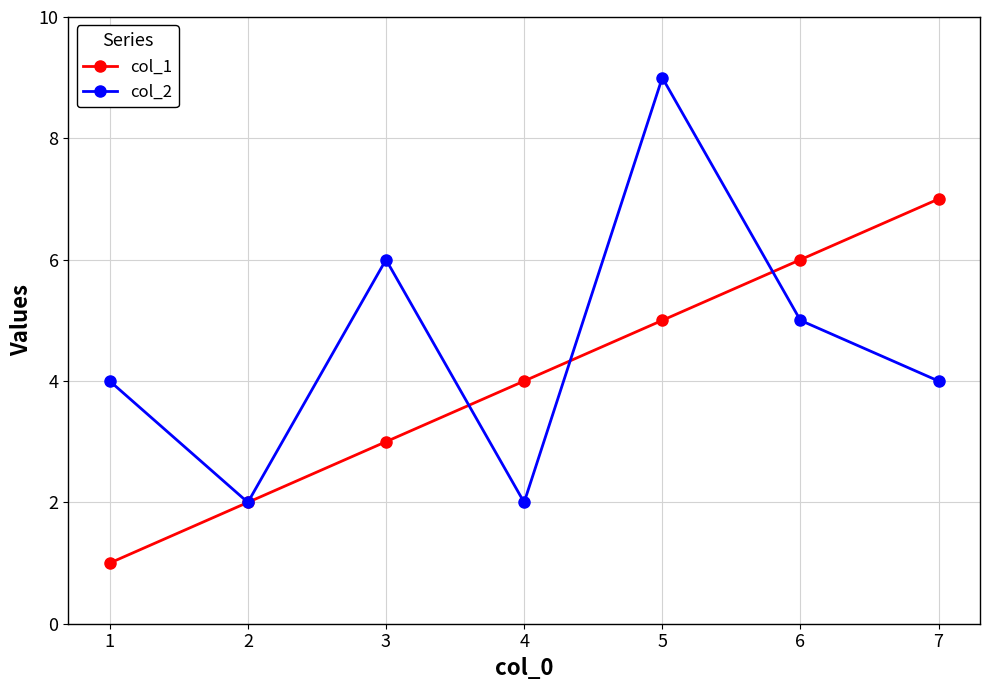

At how many categories does at least one series exceed 8?

1